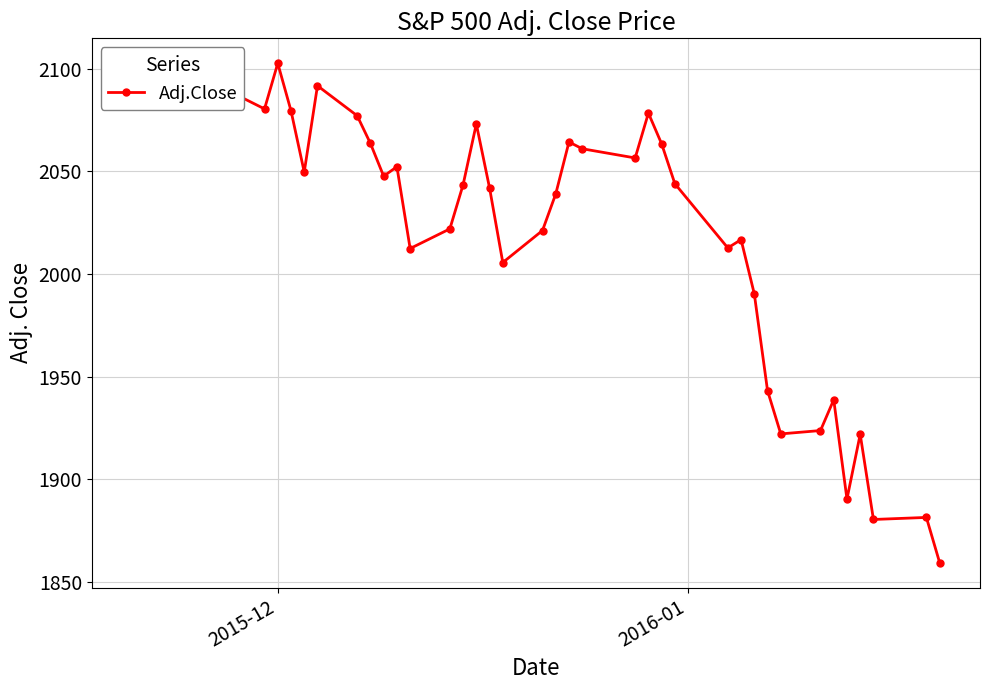

What is the maximum value shown in the chart?

2102.6